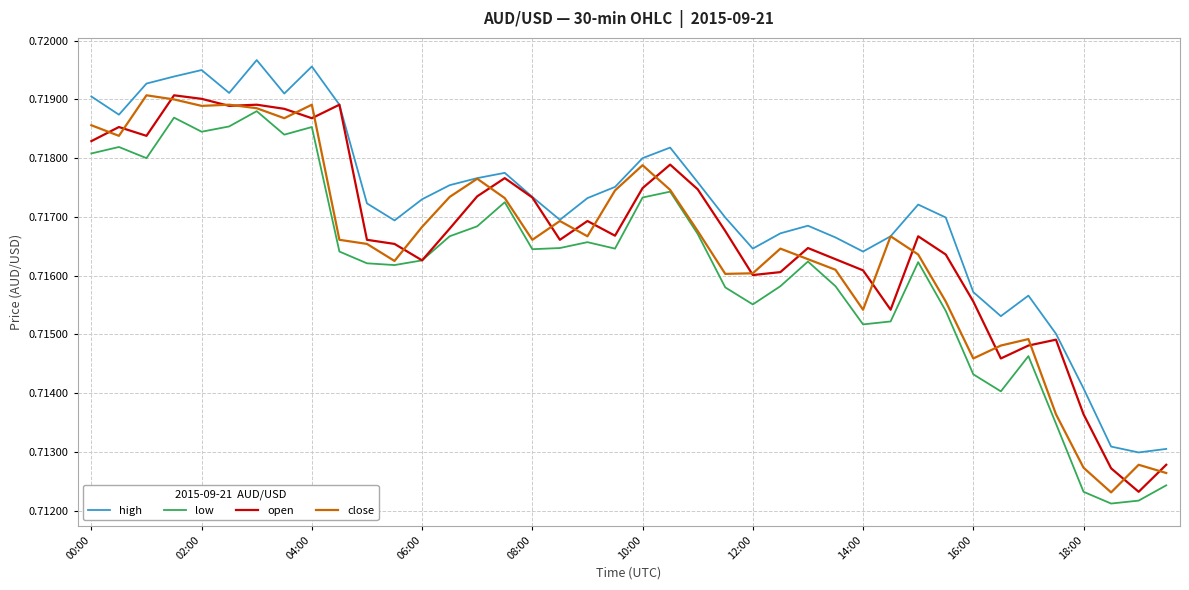

Which series has the largest total across all categories?

high